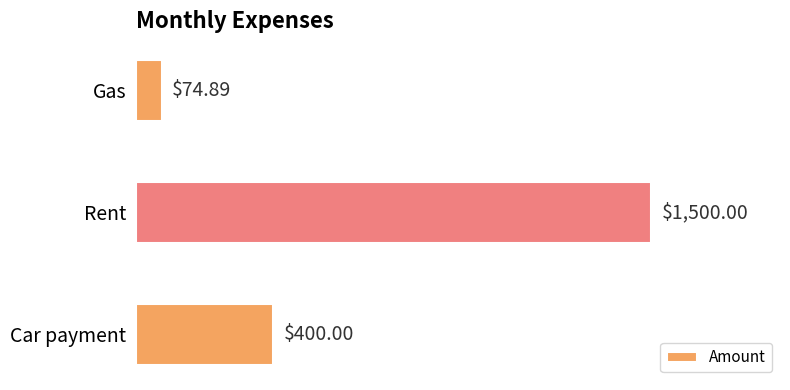

At which category does the chart reach its minimum across all series?

Gas